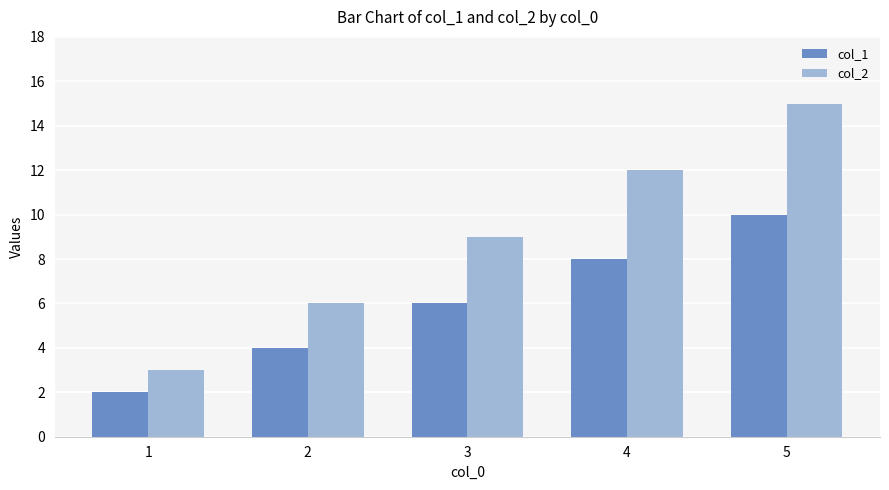

The col_2 series shows 15 at 5. True or false?

True